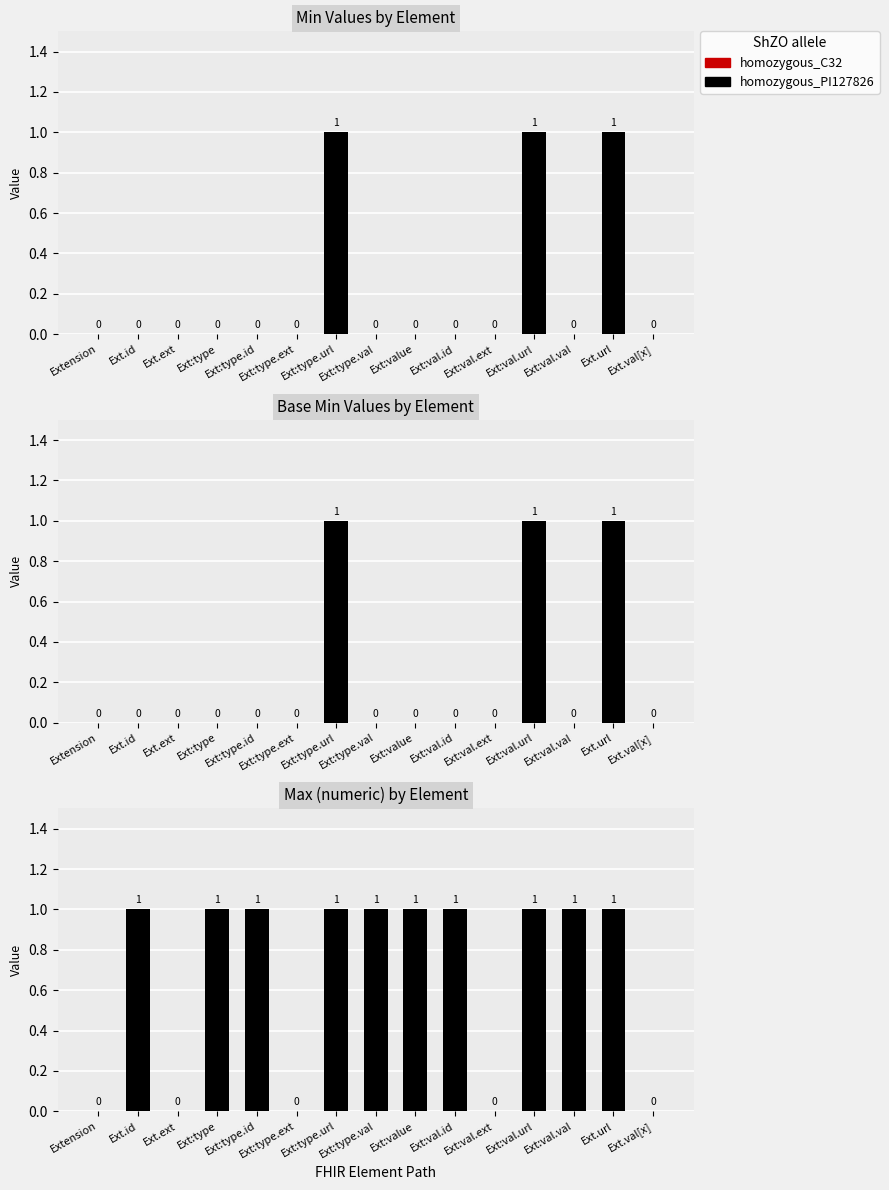

What is the sum of all Max (numeric) values?

10